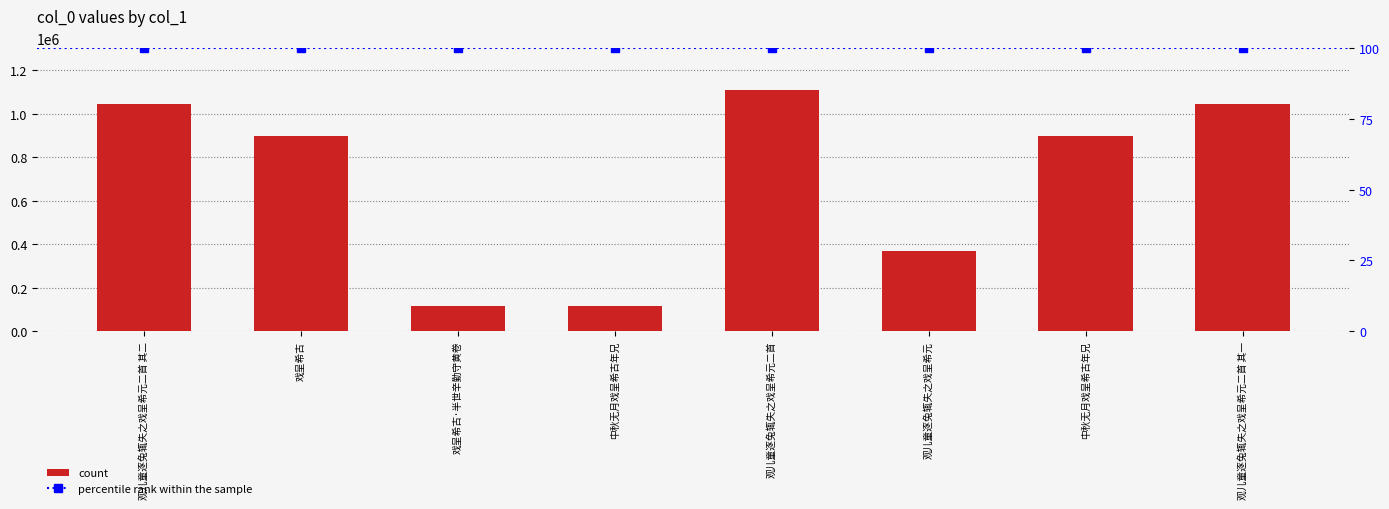

Does the chart contain stacked bars?

No